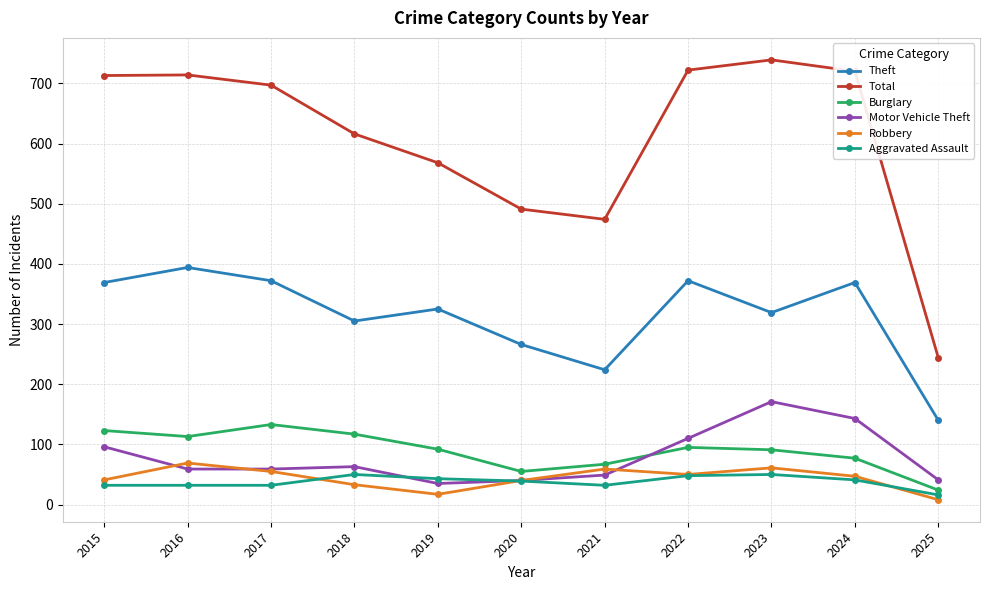

How many distinct data groups are displayed?

6